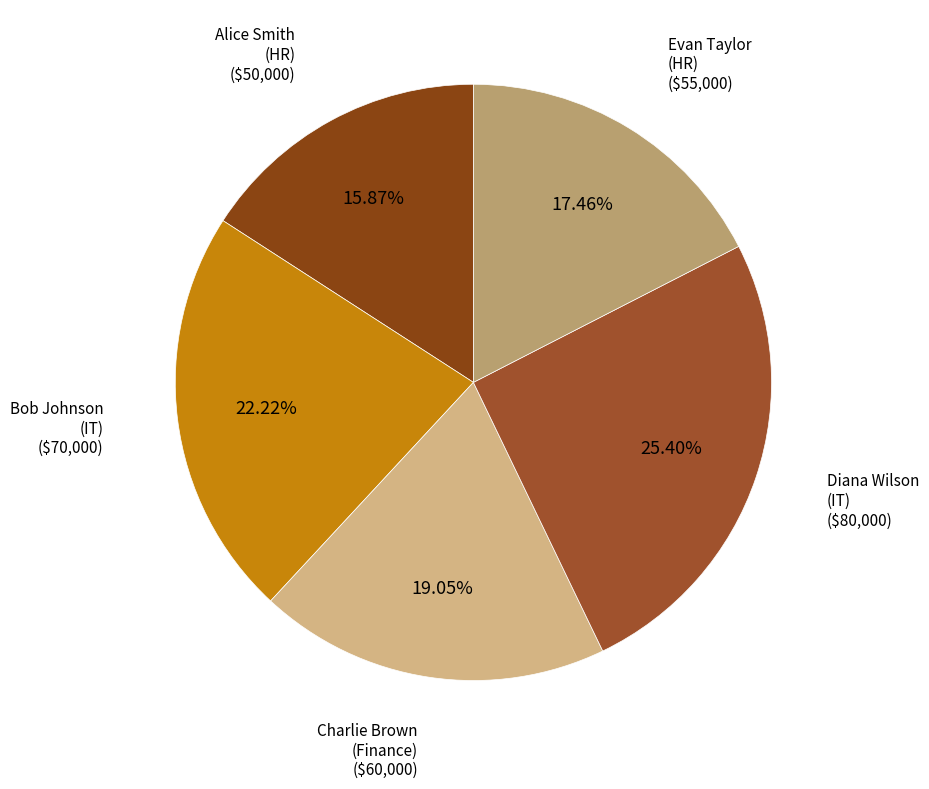

Is there any slice that represents more than half of the pie?

No